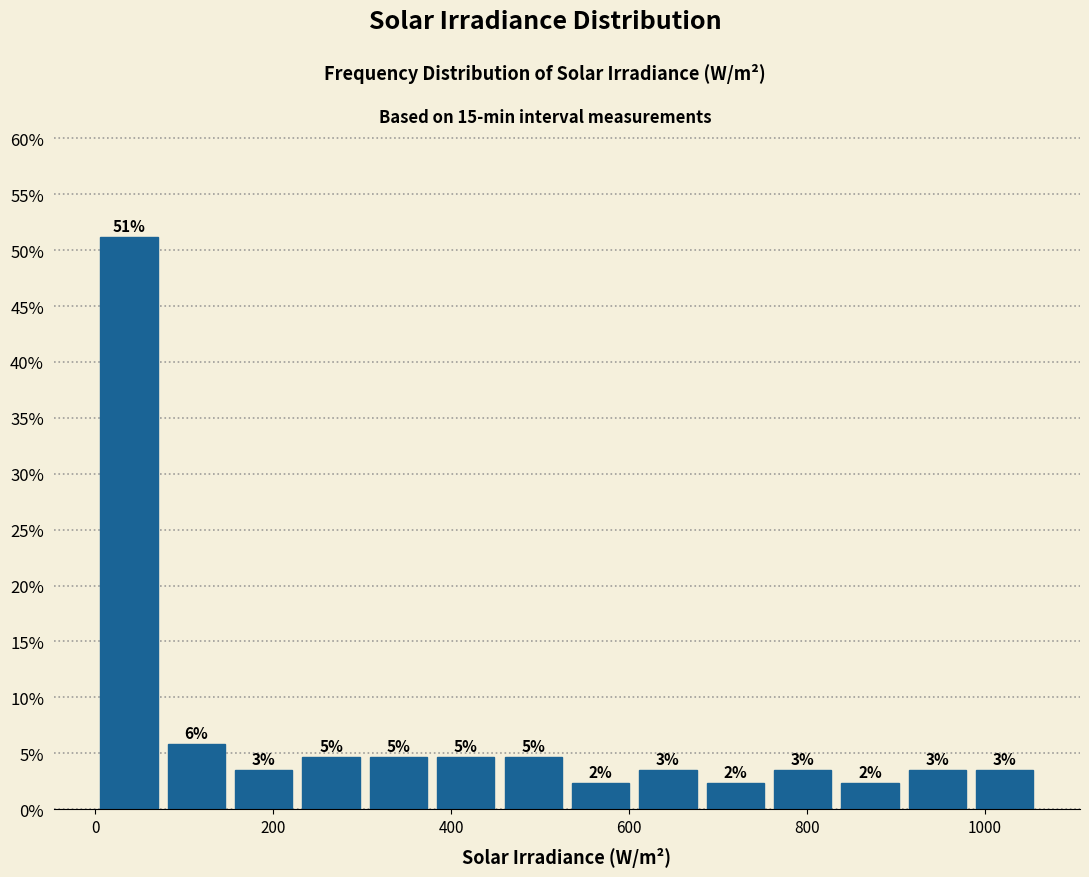

Around what value on the x-axis is the tallest bar? Give the approximate position of its centre, as read against the axis.

40